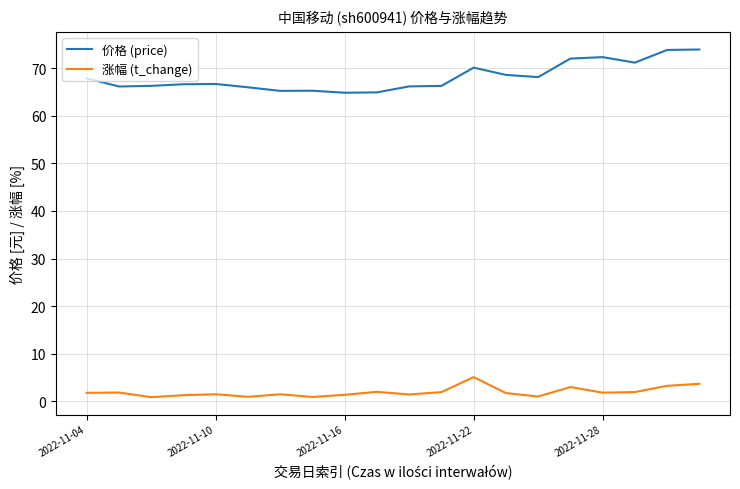

Rank the series by their maximum value, from lowest to highest.

涨幅 (t_change), 价格 (price)